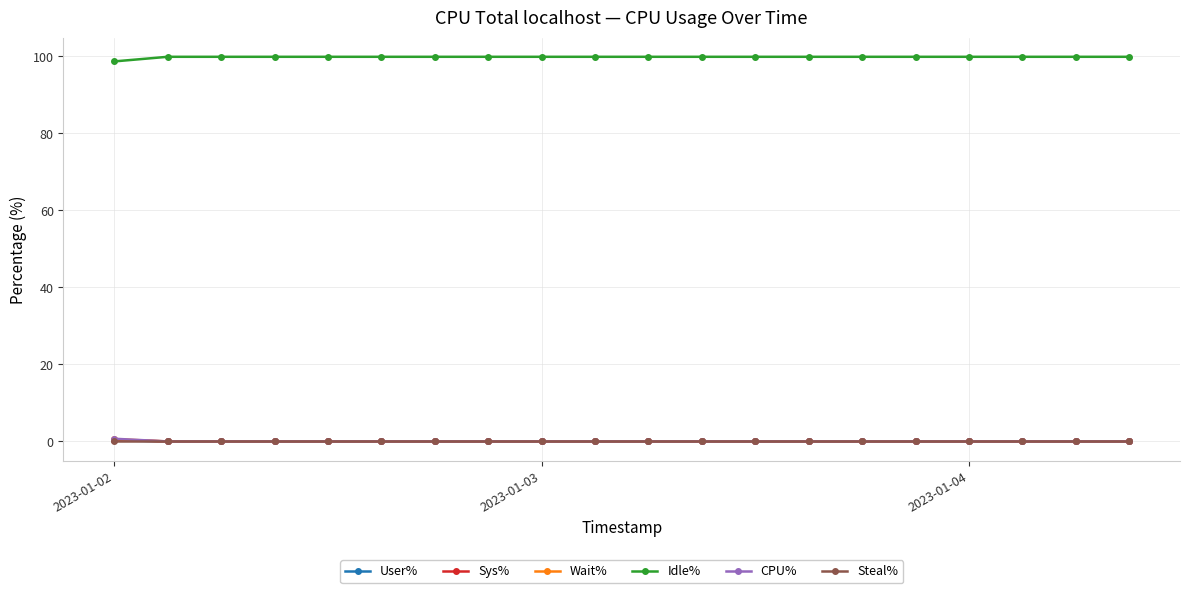

What is the greatest value displayed?

99.9